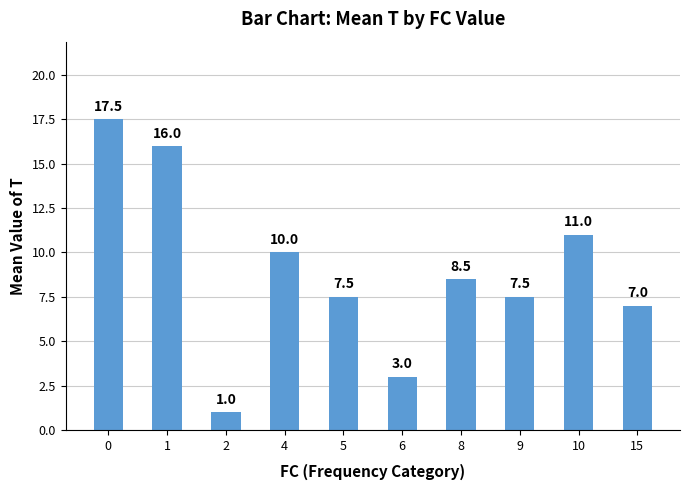

The value at 0 is 28.5. True or false?

False